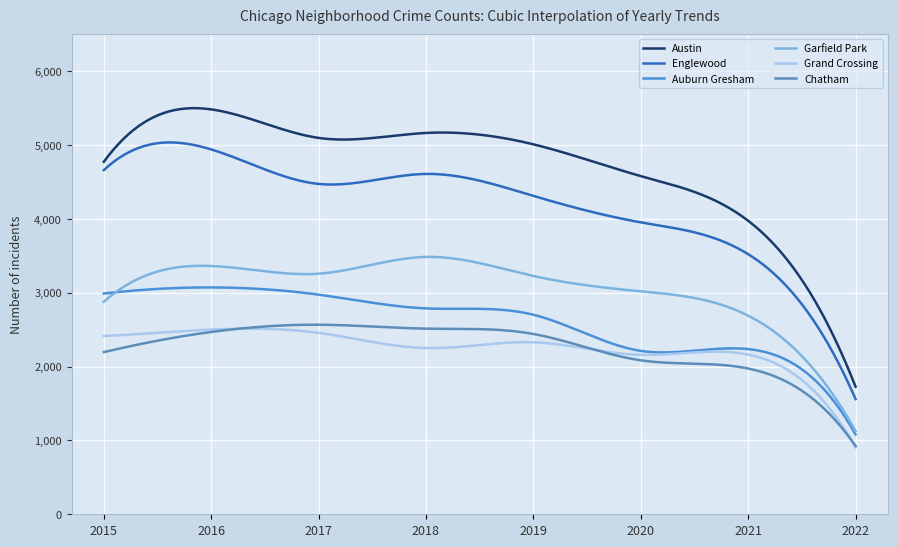

How many interior local peaks does the Englewood series have?

2